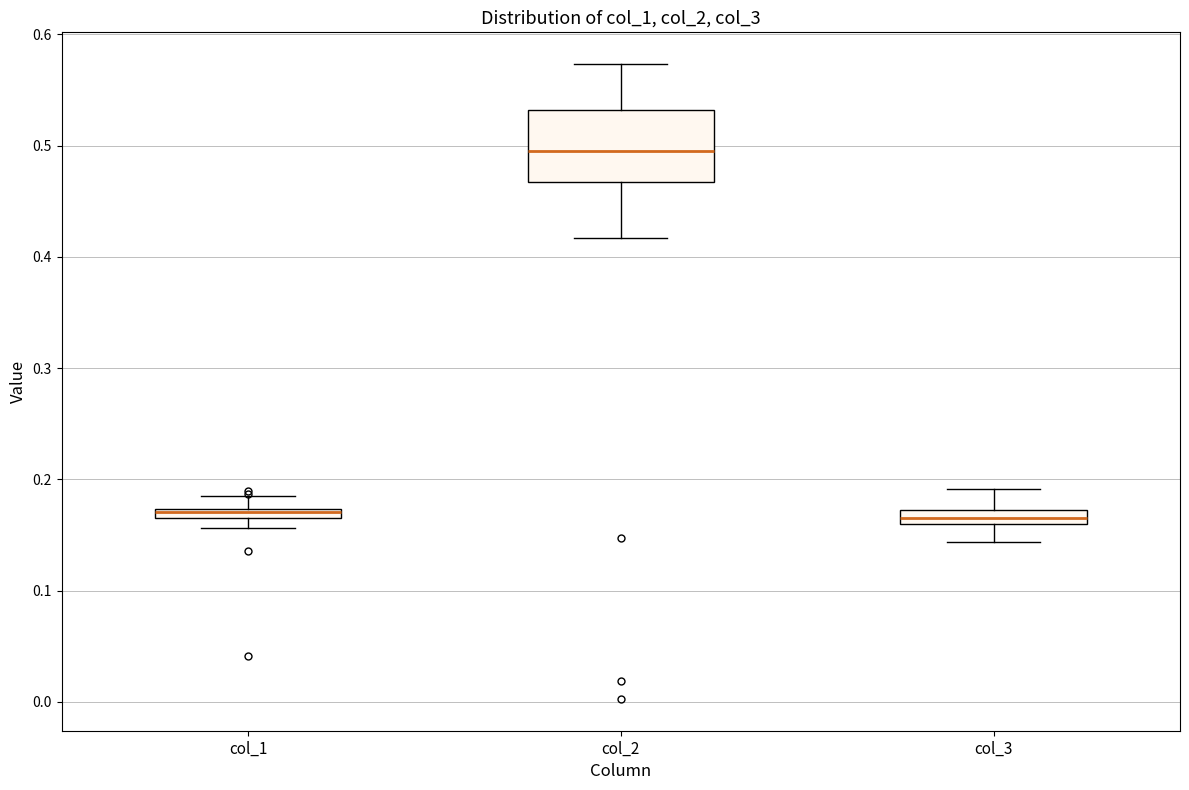

Where is the lower edge of the box for col_2 on the y-axis? The values are not printed on the chart, so give them approximately, as read against the axis.

0.47